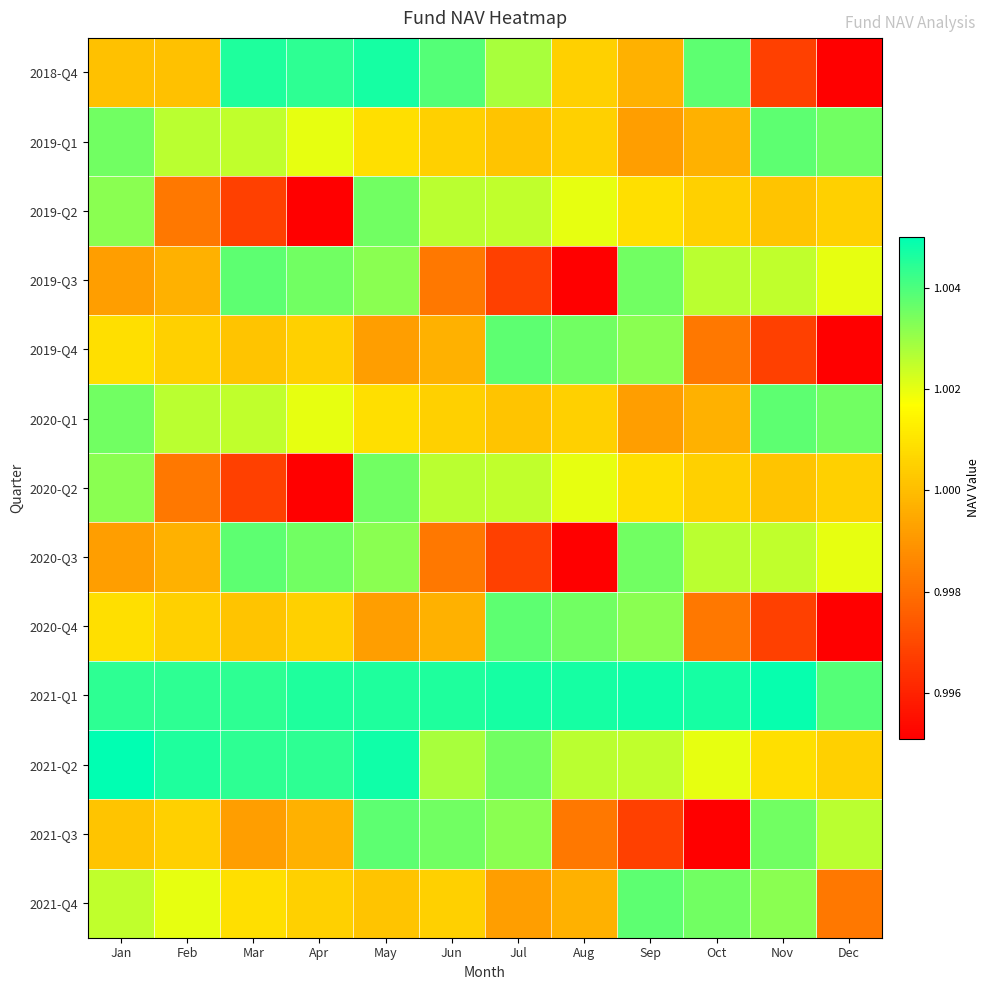

Which series has the largest total across all categories?

2021-Q1